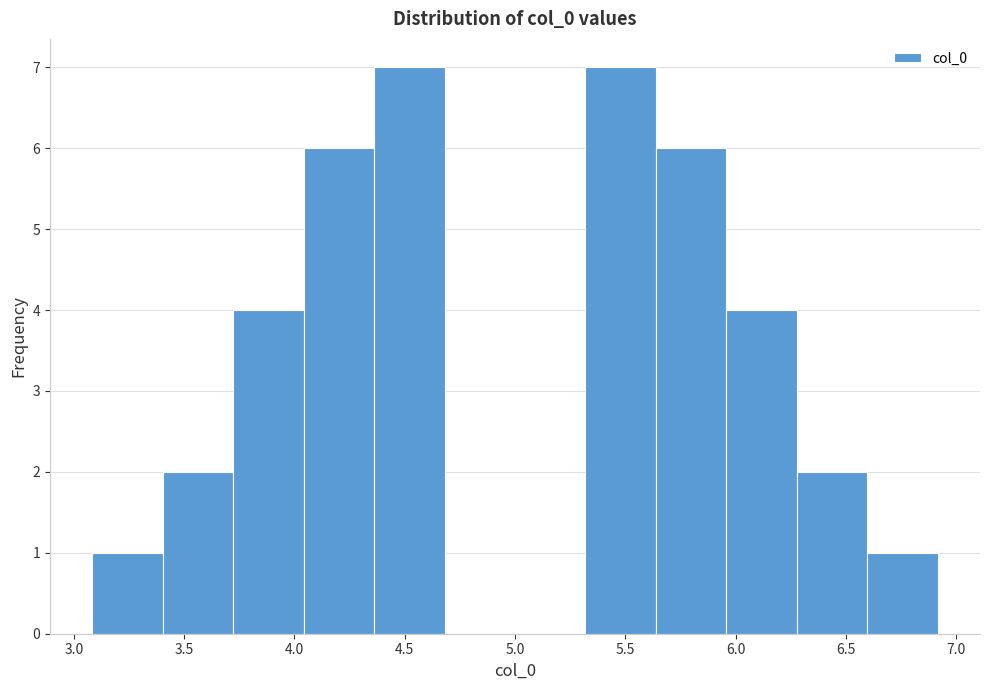

Reading left to right, list every bar in this chart as the range it spans on the x-axis followed by its height. Neither the bar edges nor the heights are printed on the chart, so give them approximately, as read against the axes.

3.10 to 3.40: 1
3.40 to 3.70: 2
3.70 to 4.05: 4
4.05 to 4.35: 6
4.35 to 4.70: 7
4.70 to 5.00: 0
5.00 to 5.30: 0
5.30 to 5.65: 7
5.65 to 5.95: 6
5.95 to 6.30: 4
6.30 to 6.60: 2
6.60 to 6.90: 1